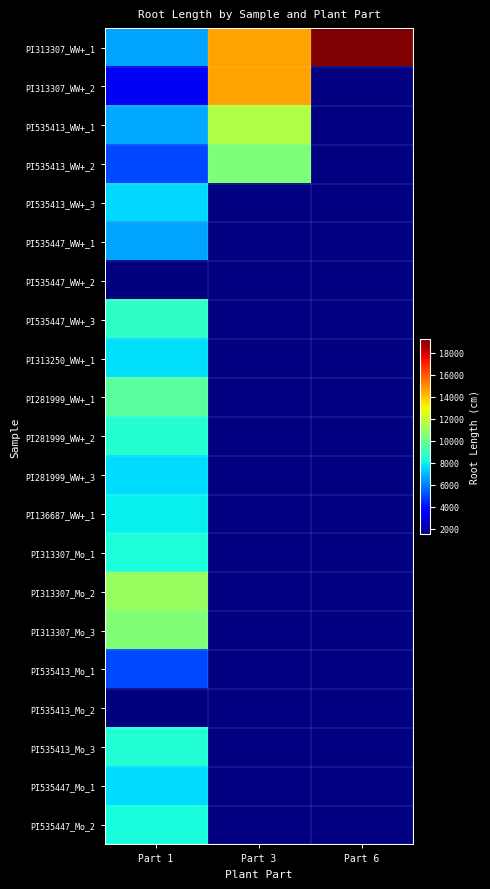

Is it true that PI535413_Mo_2 equals 895.5 at Part 1?

False